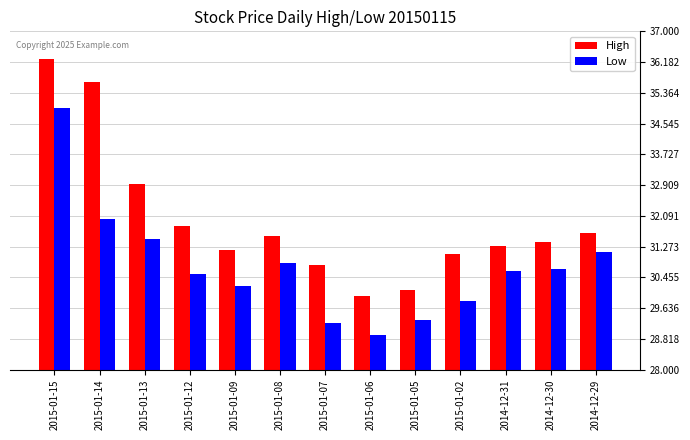

How many data points in Low are above 30?

9